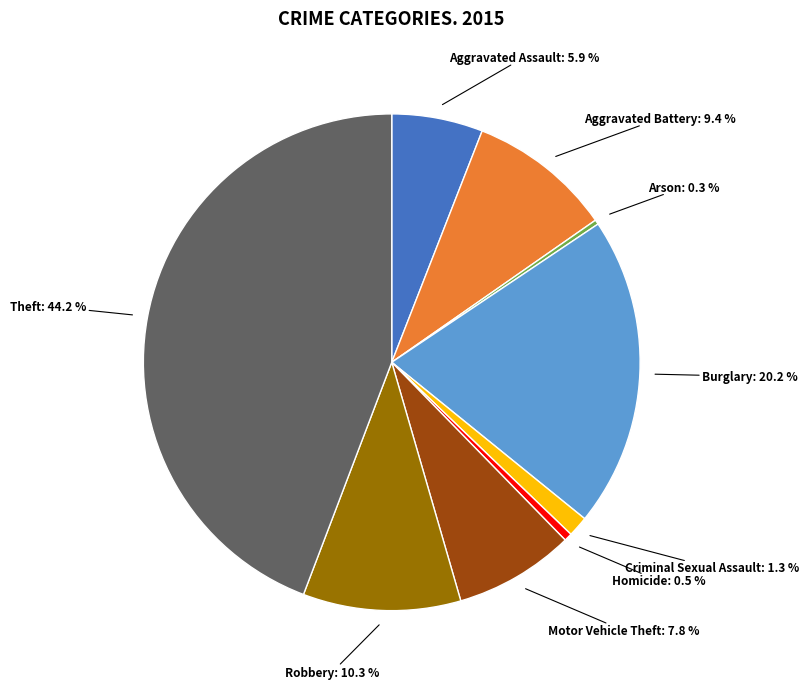

Is the sum of Arson and Criminal Sexual Assault greater than half?

No